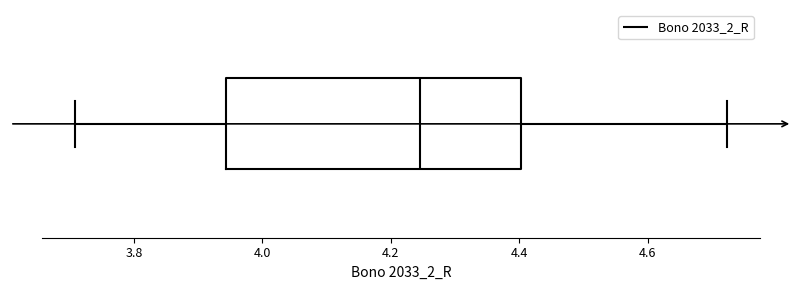

Where is the left edge of the box on the x-axis? The values are not printed on the chart, so give them approximately, as read against the axis.

3.94